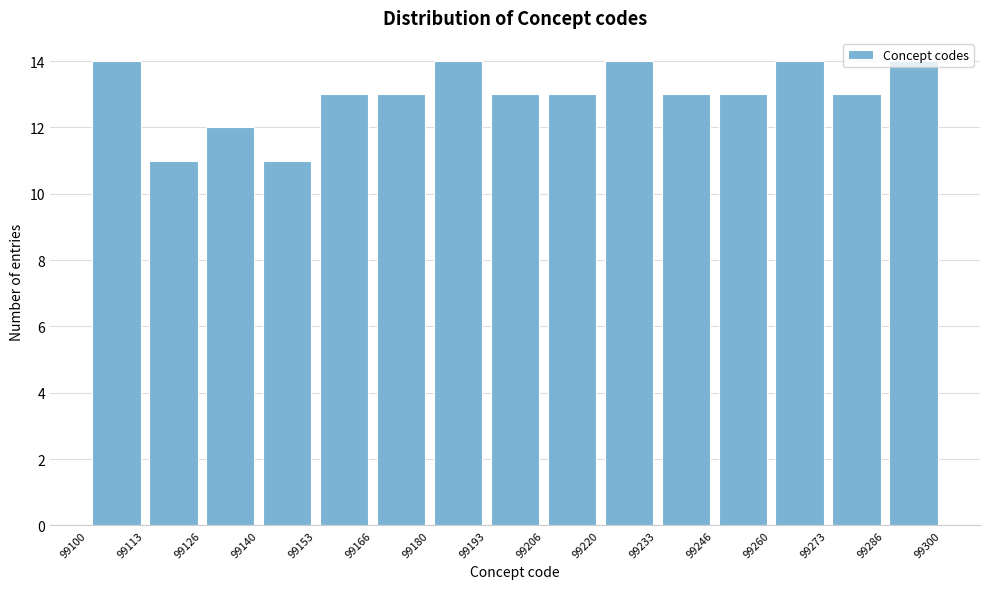

What is the height of the bar covering 99246 to 99260 on the x-axis? The values are not printed on the chart, so give them approximately, as read against the axis.

13